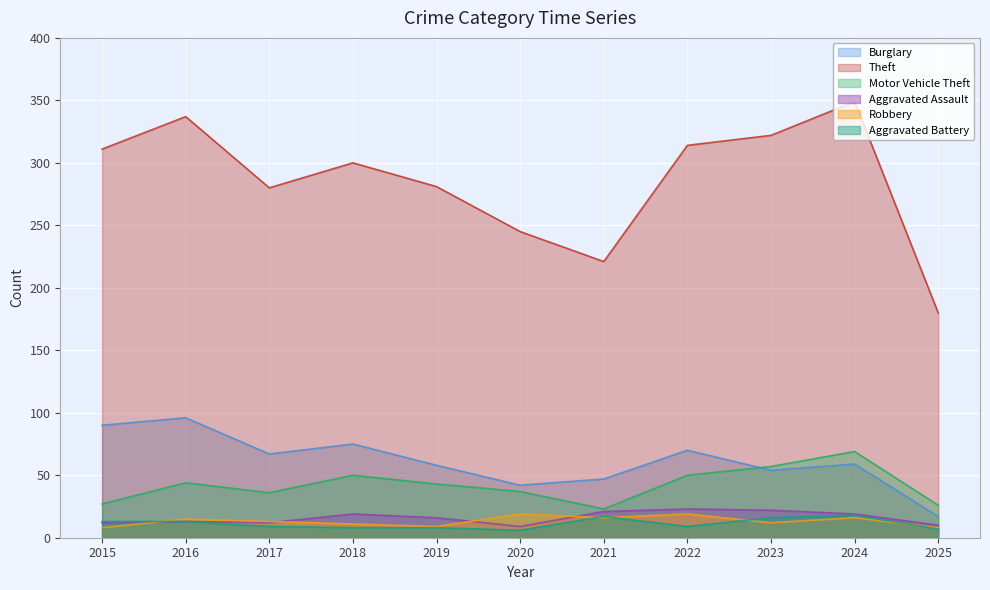

How many values in the Aggravated Battery series are below 9?

4